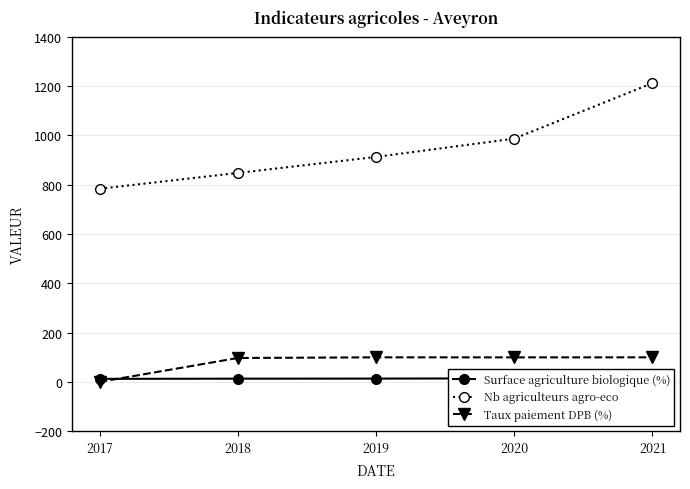

What is the greatest value displayed?

1211.0